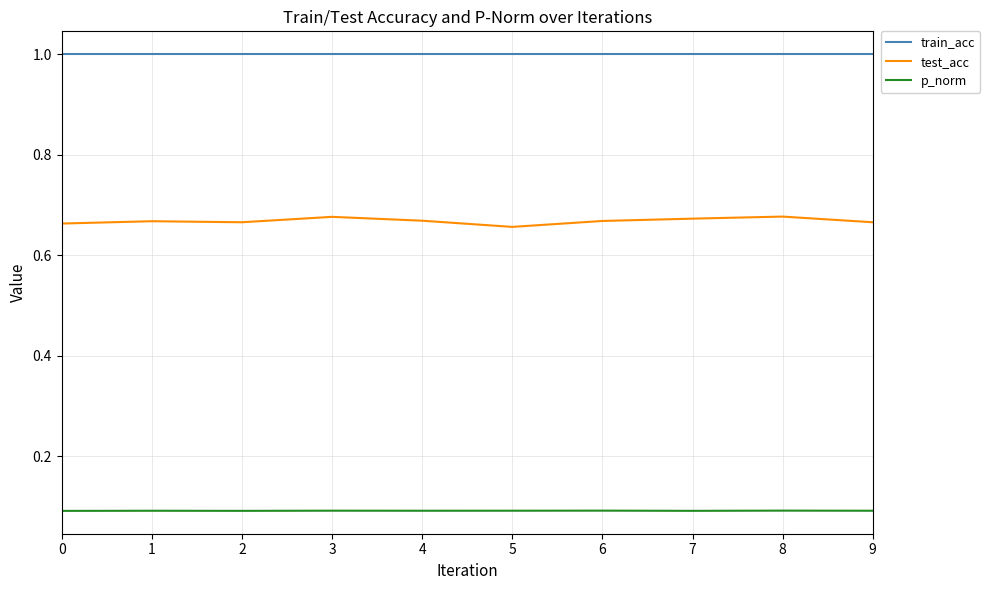

Is the value of train_acc at 1 greater than the value of p_norm at 6?

Yes